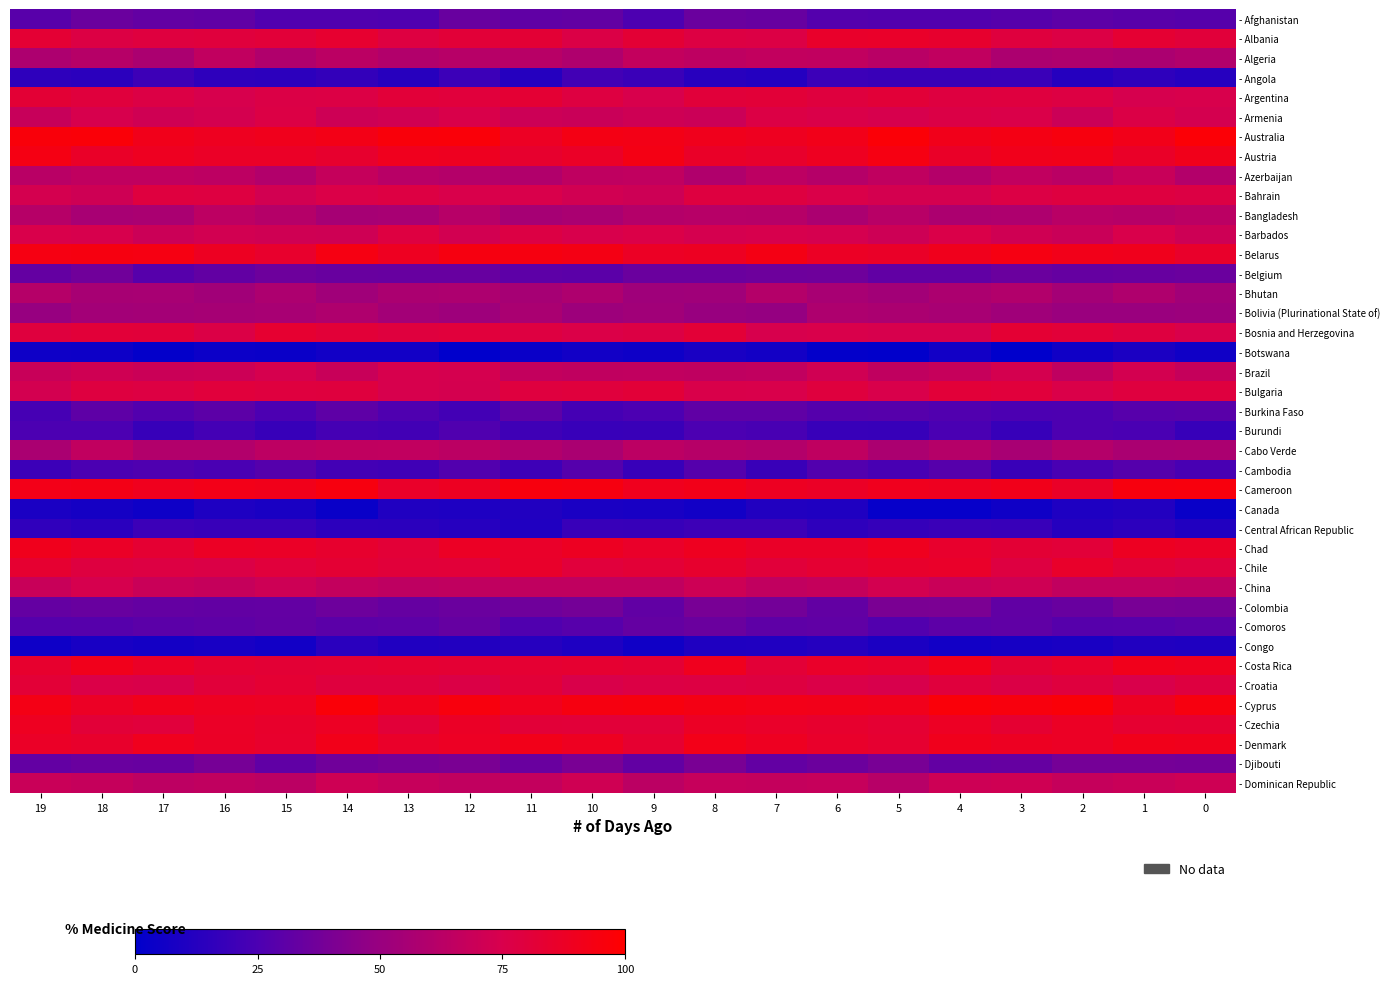

Which series has the largest total across all categories?

- Australia